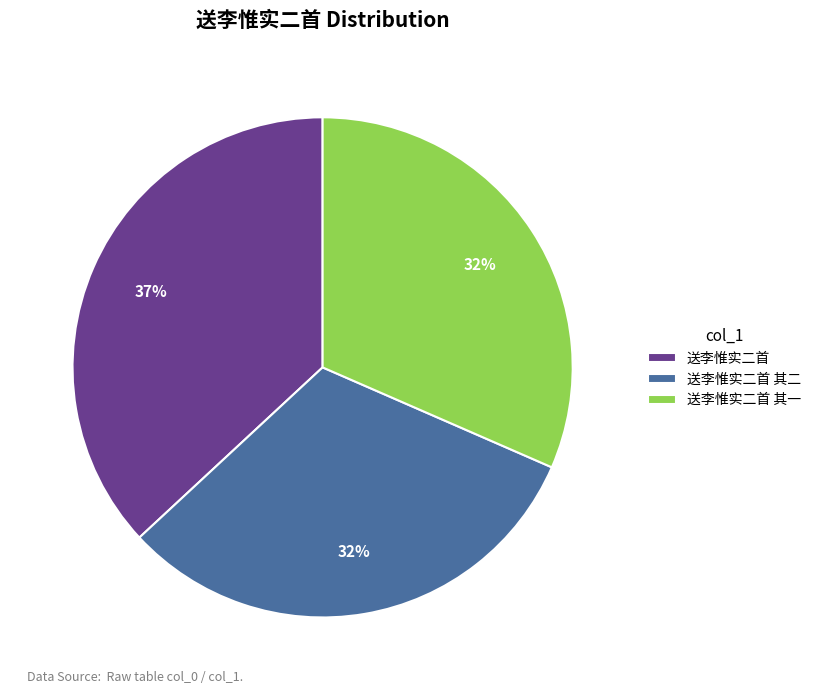

What is the ratio of the value at 送李惟实二首 其二 to the value at 送李惟实二首?

0.9